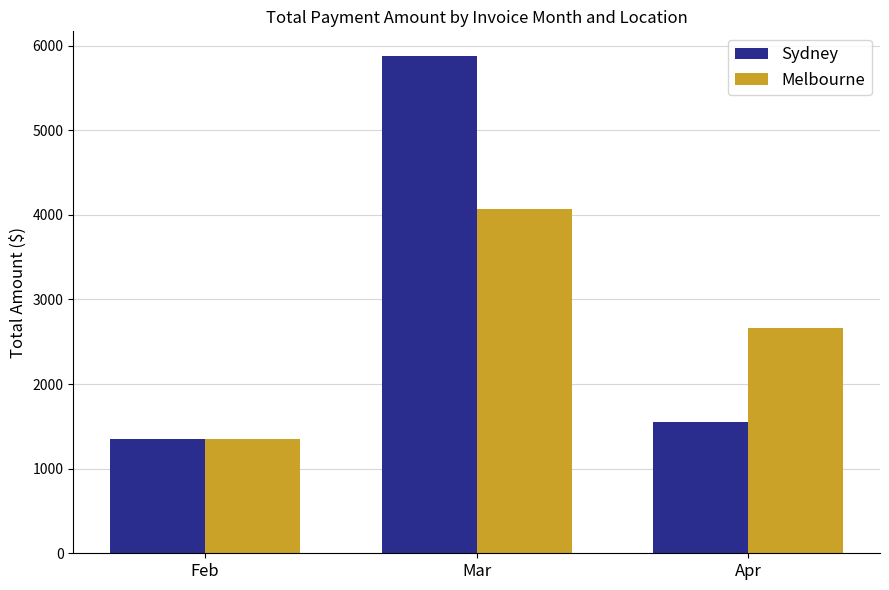

Reading right to left, extract all data points from this chart.

Sydney: Apr=1554.3	Mar=5874.3	Feb=1354.0
Melbourne: Apr=2666.7	Mar=4065.6	Feb=1349.4